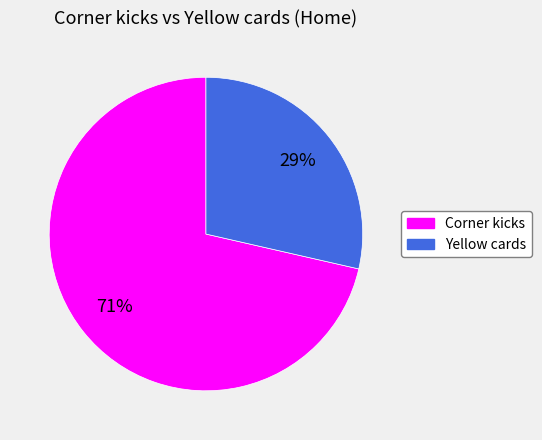

Which has a higher value, Corner kicks or Yellow cards?

Corner kicks